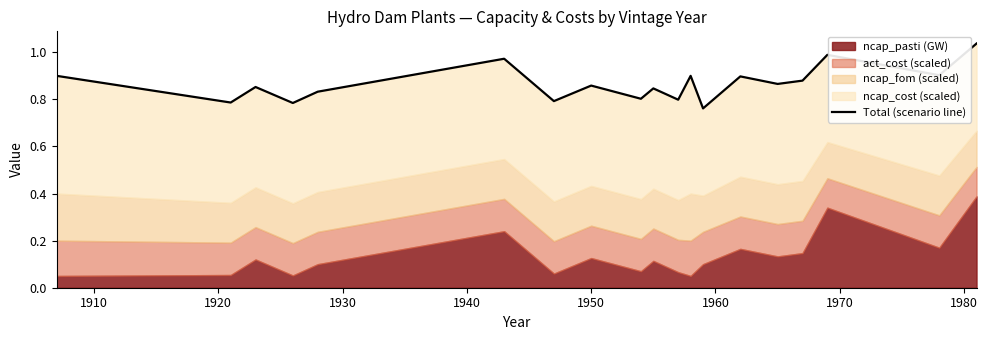

How many points are higher than both their immediate neighbors (excluding endpoints)?

7